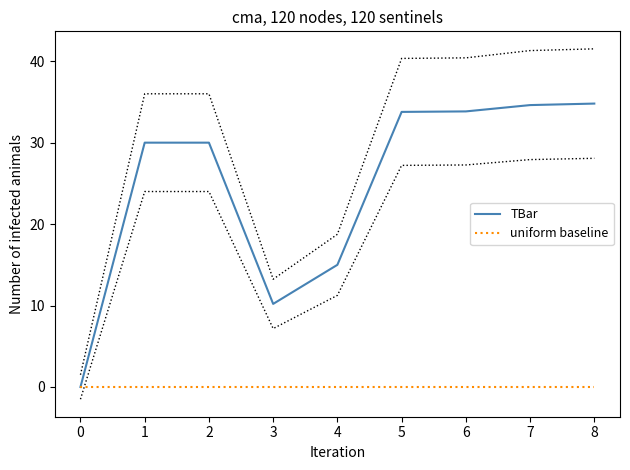

List the series in order of their overall mean, highest first.

TBar, uniform baseline